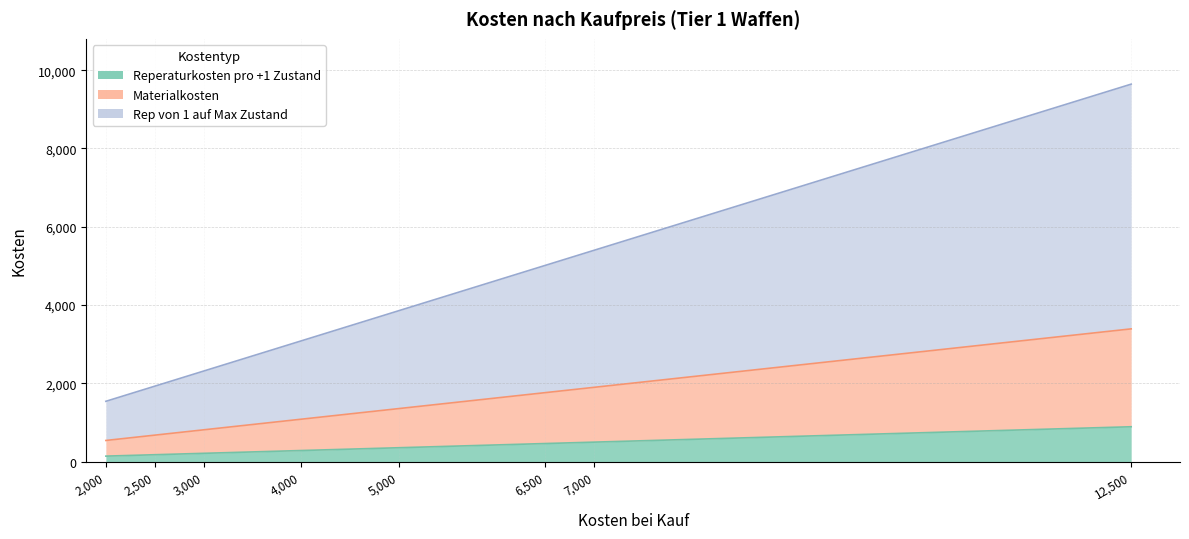

What is the value of the Reperaturkosten pro +1 Zustand point at the 15th from the left?

500.0